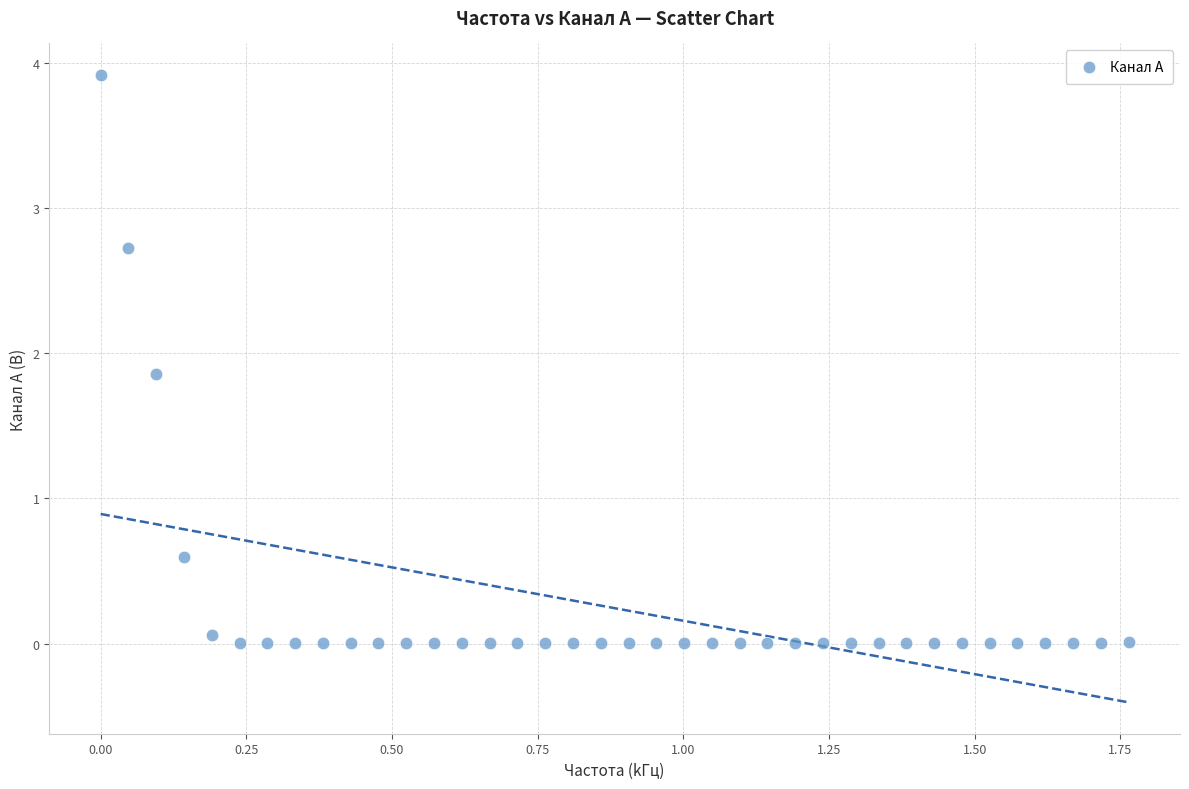

What is the range of X values (max minus min)?

1.8